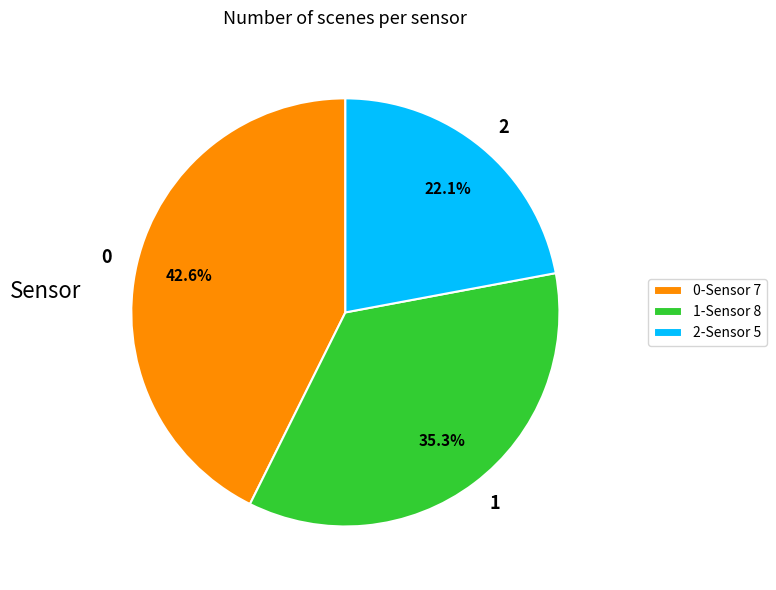

How many slices are in this pie chart?

3